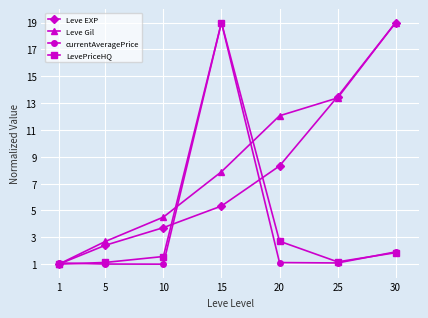

What is the difference between the Leve EXP values at 20 and 30?

10.7